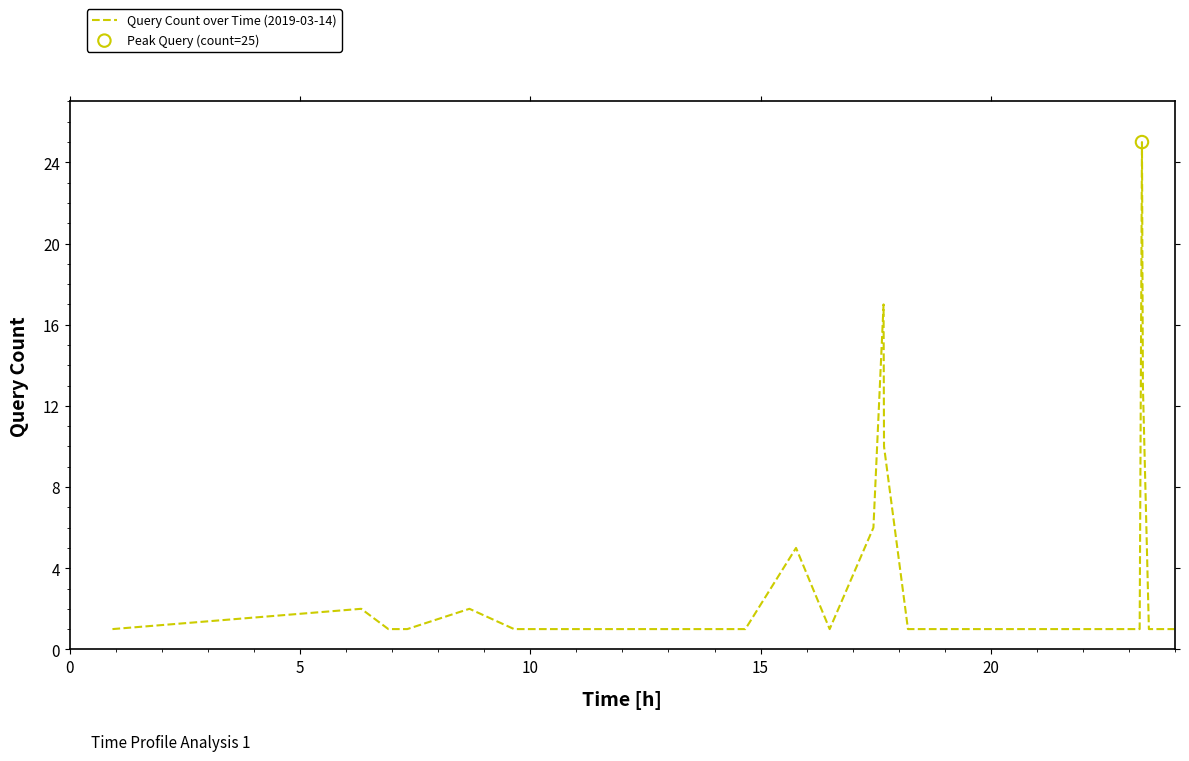

What is the greatest value displayed?

25